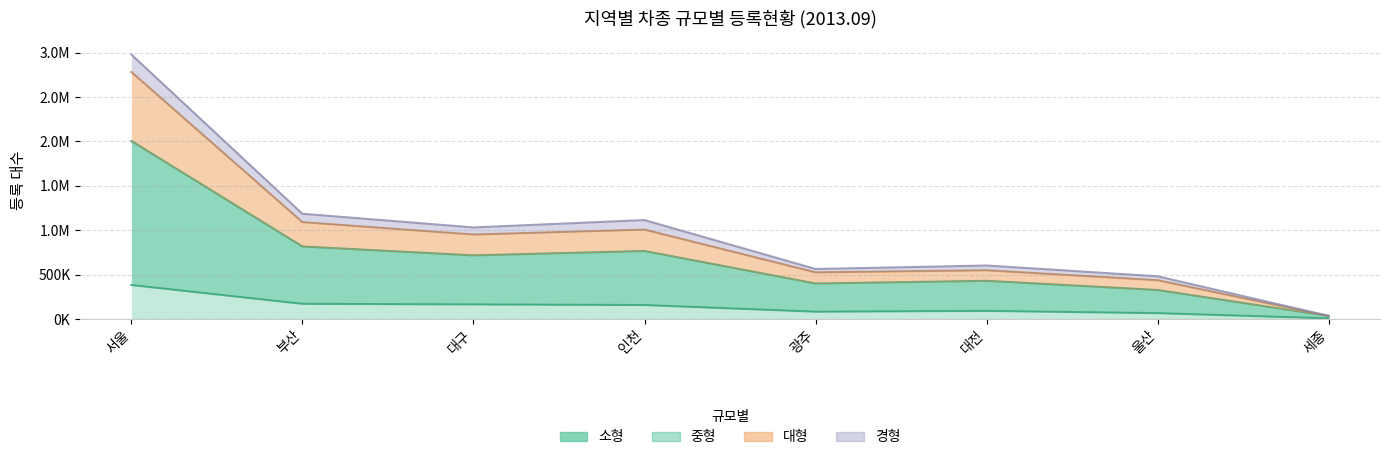

How many interior local peaks does the 경형 series have?

1